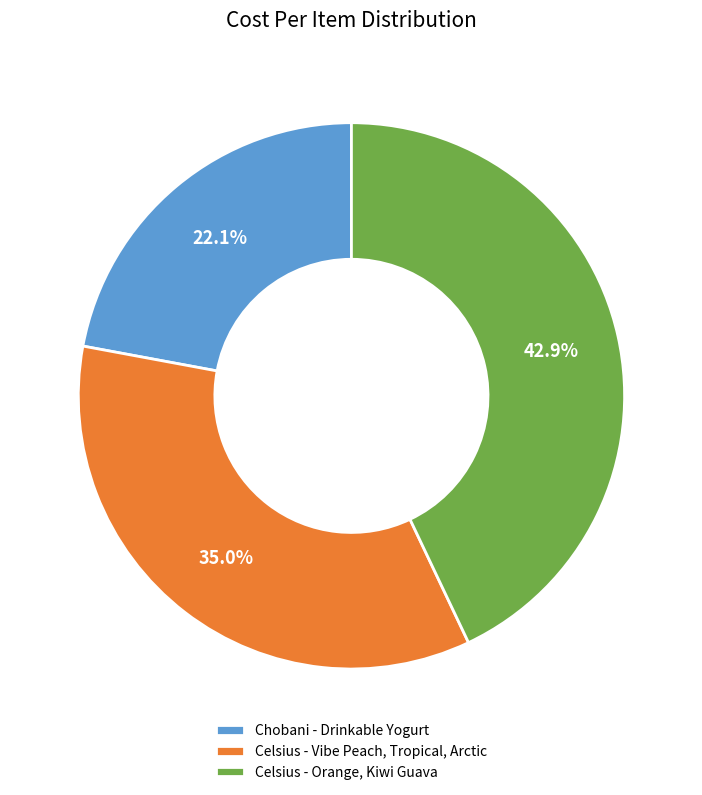

Is there a majority slice in this chart?

No